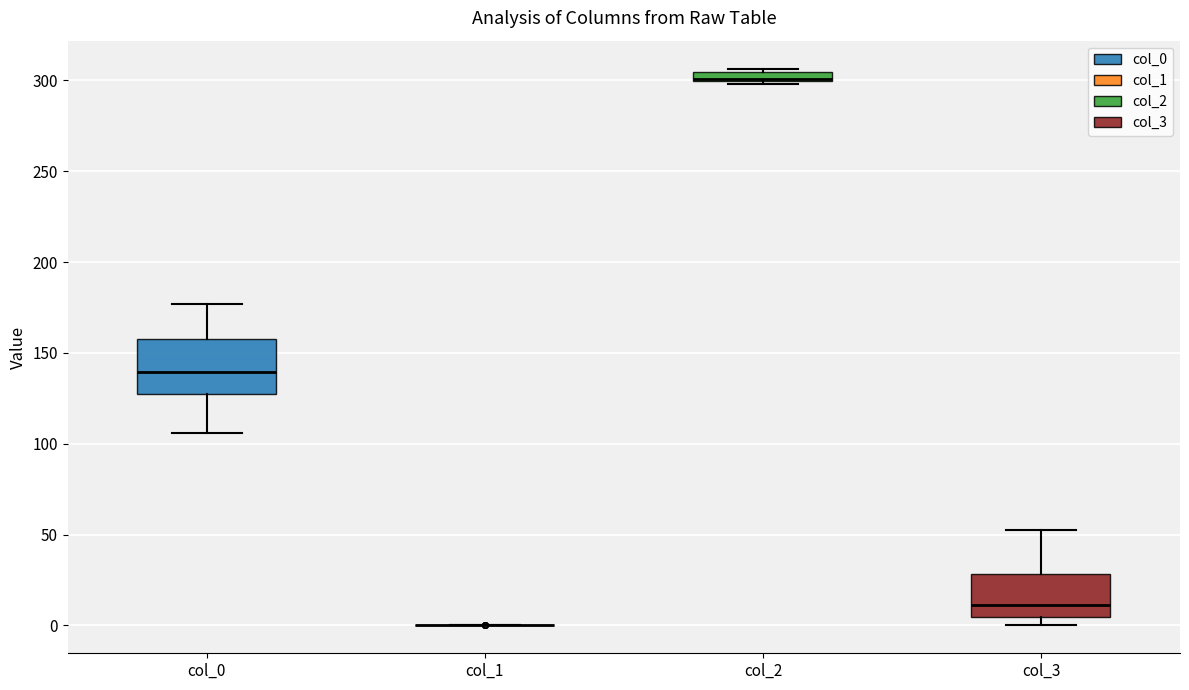

Where does the upper whisker of the box for col_0 end on the y-axis? The values are not printed on the chart, so give them approximately, as read against the axis.

175